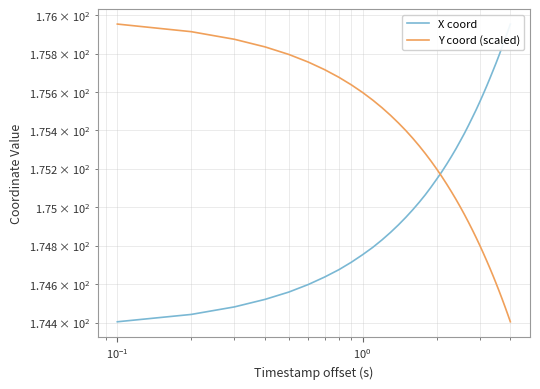

Which series has the largest range (max minus min)?

X coord